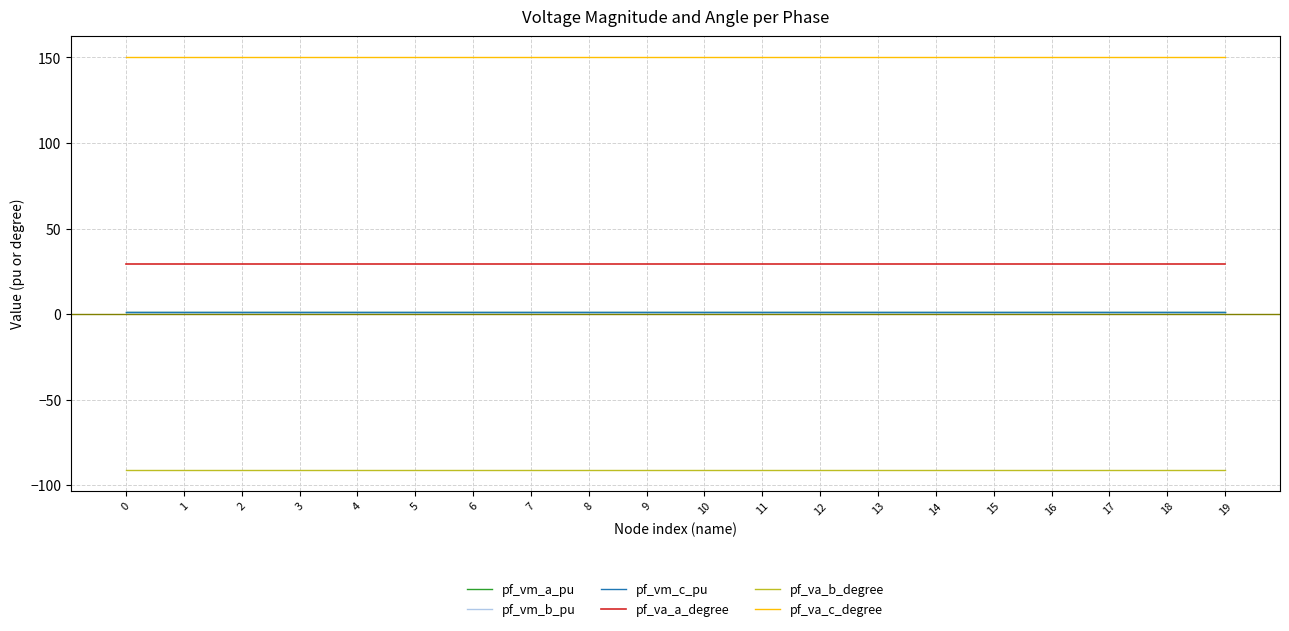

The value of pf_vm_b_pu at 8 is 1.1. True or false?

True